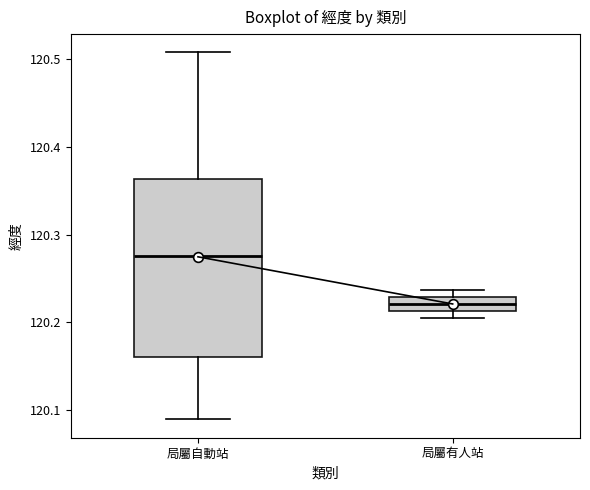

Which box's median line is the lowest?

局屬有人站